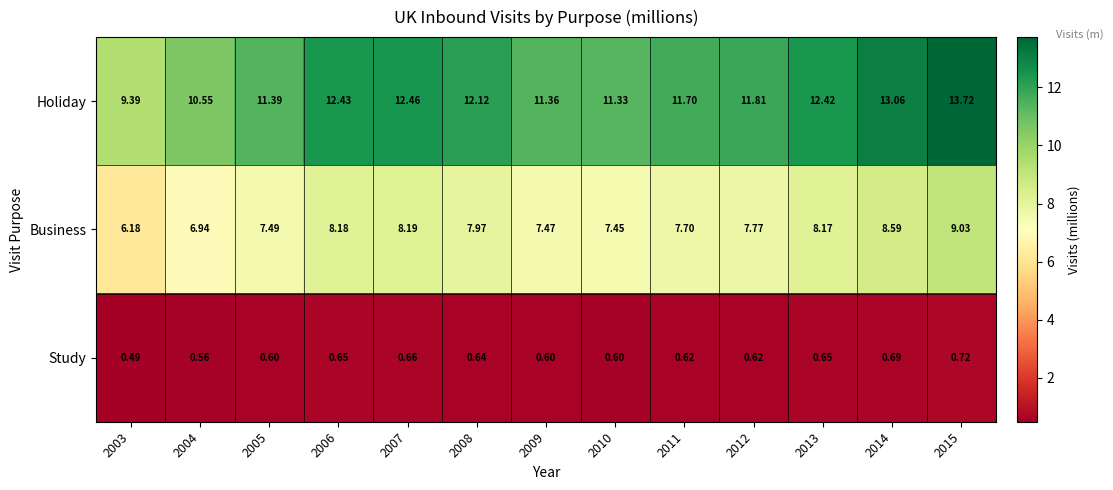

Which series has the widest spread of values?

Holiday